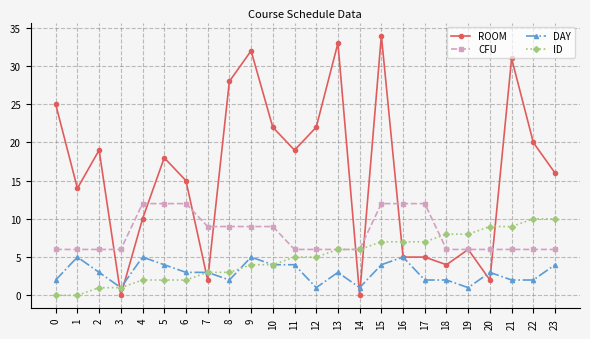

True or false: DAY has more than 1 interior local peaks.

True